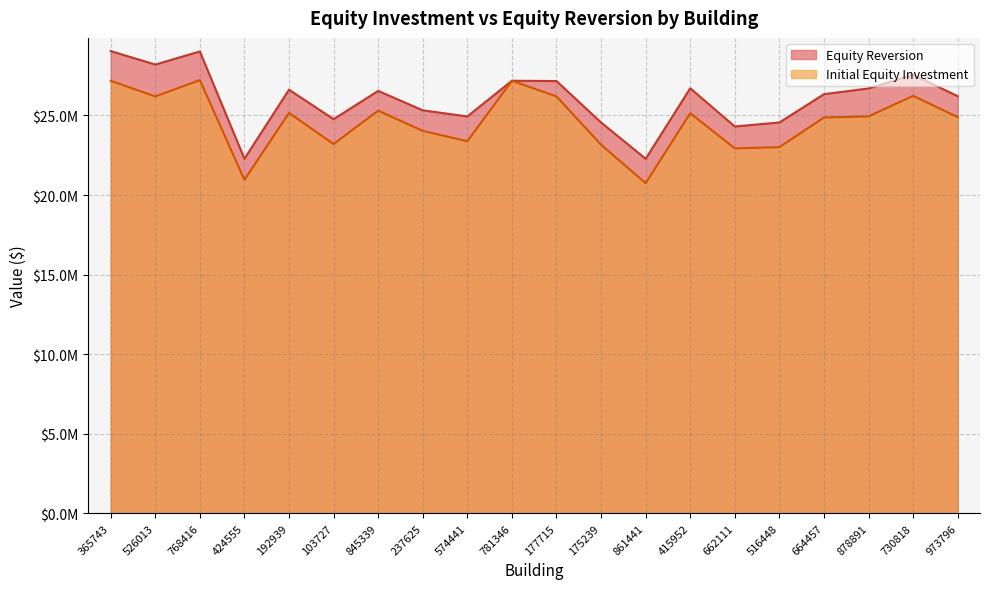

At 103727, list the series in order from smallest to largest.

Initial Equity Investment, Equity Reversion